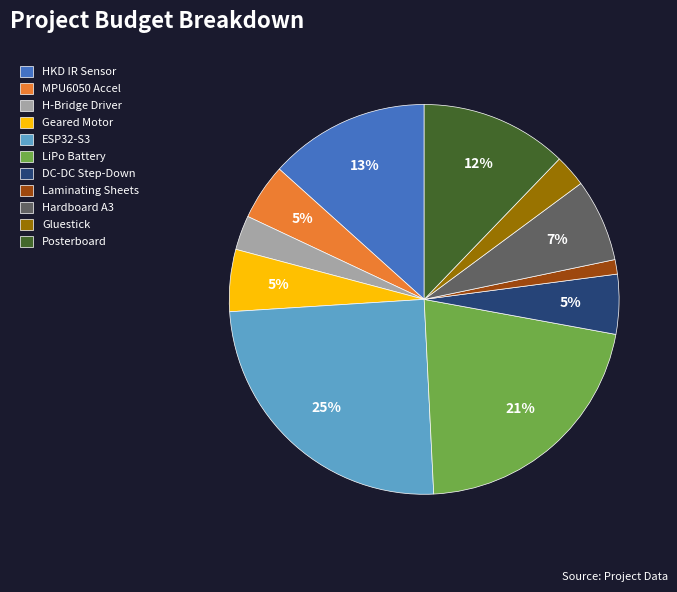

Does any single category account for the majority?

No